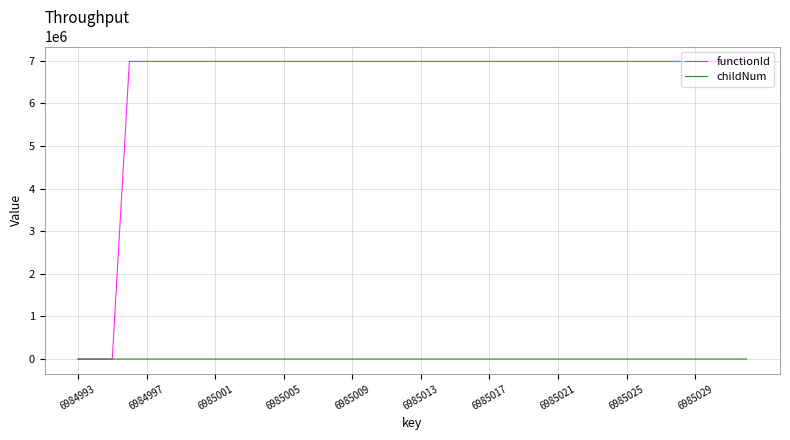

List the series in order of their peak value, lowest first.

childNum, functionId